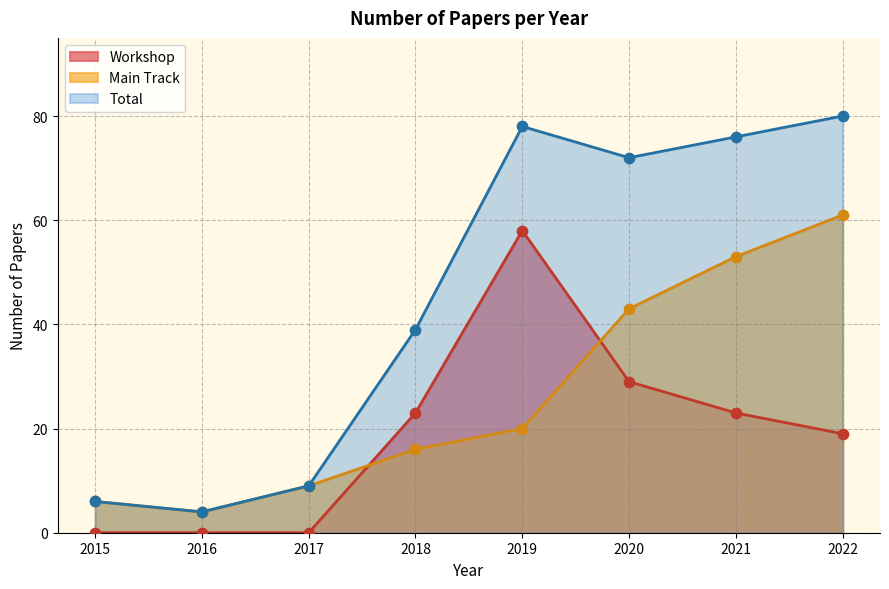

At which category is the sum across all series the highest?

2022